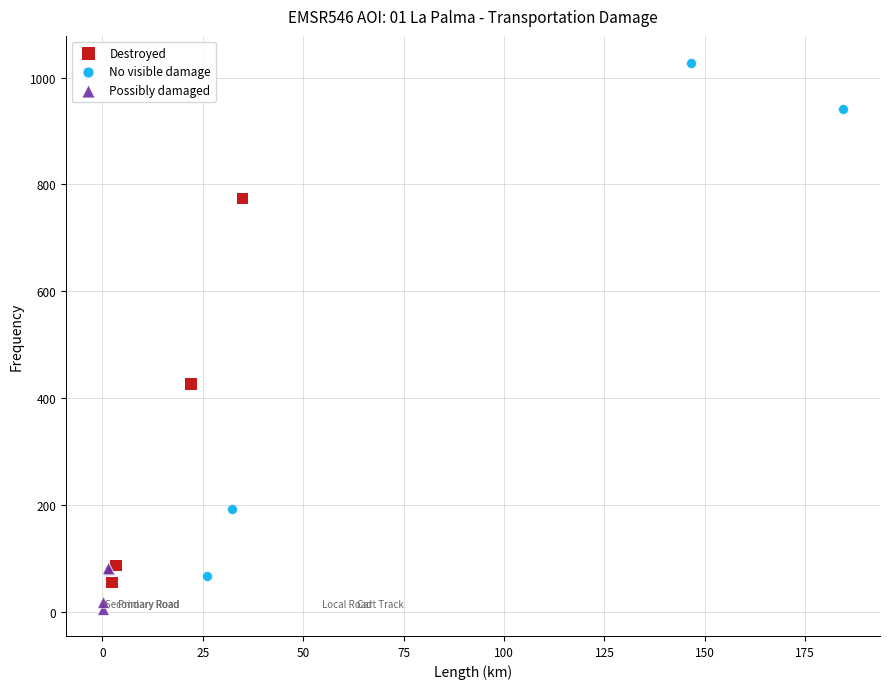

Which series reaches the minimum Y coordinate?

Possibly damaged